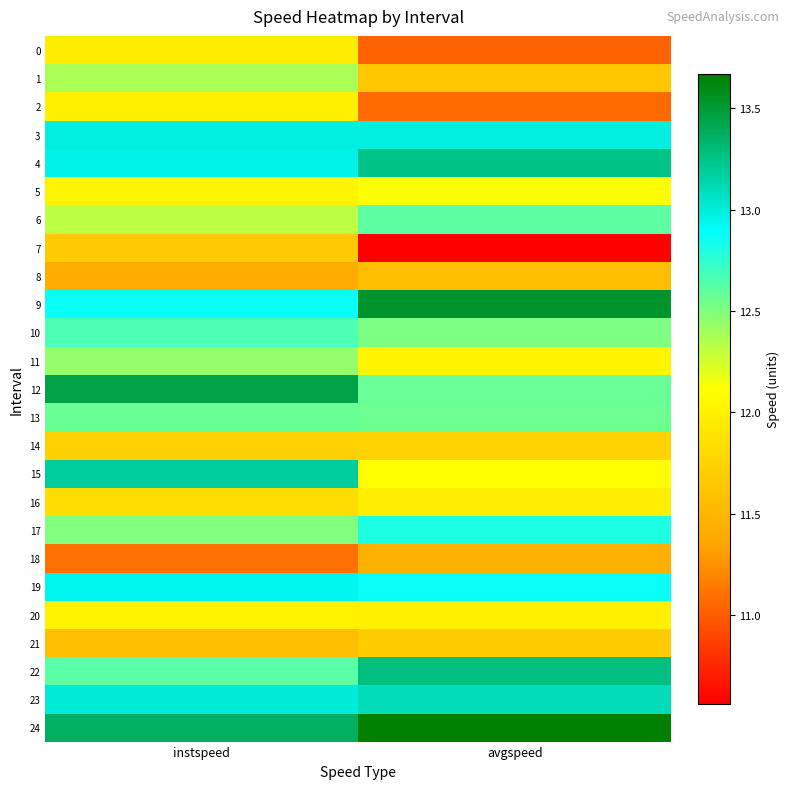

Reading left to right, transcribe all the data shown in this chart.

0: instspeed=12.0	avgspeed=11.0
1: instspeed=12.4	avgspeed=11.6
2: instspeed=12.0	avgspeed=11.1
3: instspeed=13.0	avgspeed=13.0
4: instspeed=13.0	avgspeed=13.3
5: instspeed=12.0	avgspeed=12.1
6: instspeed=12.3	avgspeed=12.6
7: instspeed=11.7	avgspeed=10.6
8: instspeed=11.4	avgspeed=11.6
9: instspeed=12.9	avgspeed=13.5
10: instspeed=12.7	avgspeed=12.5
11: instspeed=12.4	avgspeed=12.0
12: instspeed=13.4	avgspeed=12.6
13: instspeed=12.6	avgspeed=12.6
14: instspeed=11.7	avgspeed=11.8
15: instspeed=13.2	avgspeed=12.1
16: instspeed=11.8	avgspeed=12.0
17: instspeed=12.5	avgspeed=12.8
18: instspeed=11.1	avgspeed=11.4
19: instspeed=12.9	avgspeed=12.9
20: instspeed=12.0	avgspeed=12.0
21: instspeed=11.6	avgspeed=11.7
22: instspeed=12.6	avgspeed=13.3
23: instspeed=13.0	avgspeed=13.1
24: instspeed=13.4	avgspeed=13.7